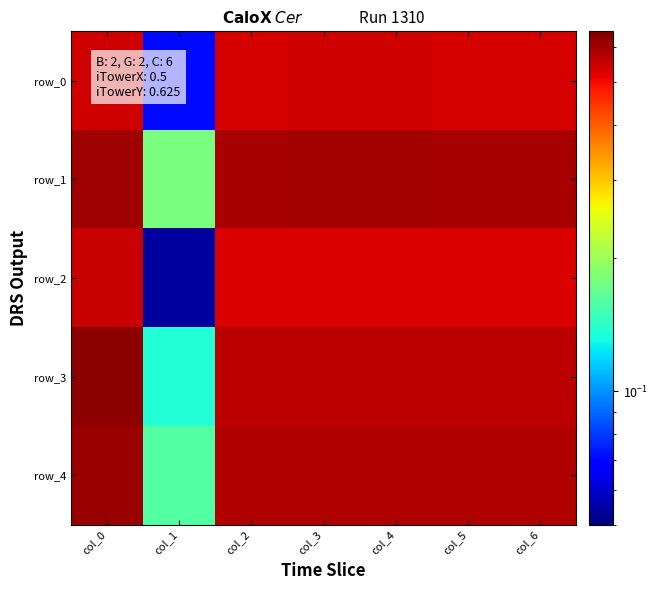

Rank the categories by row_4 value from highest to lowest.

col_0, col_3, col_4, col_2, col_5, col_6, col_1